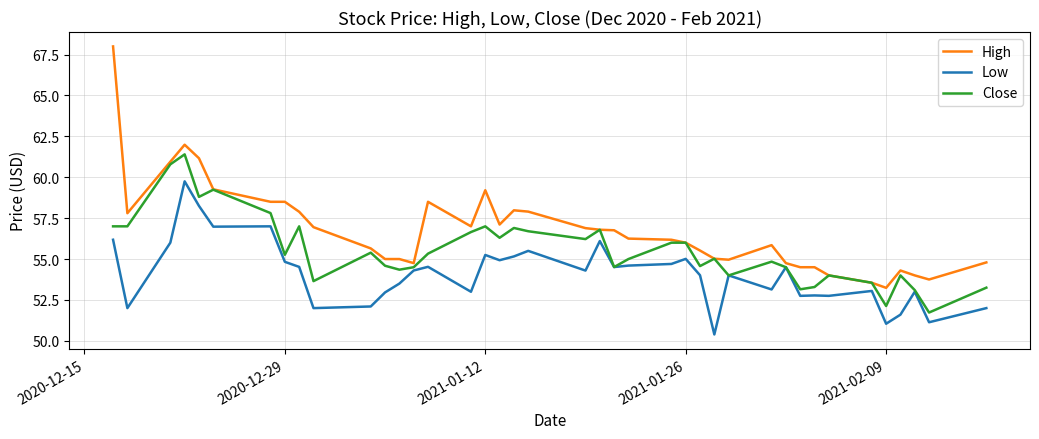

True or false: Low and High cross at least once.

False